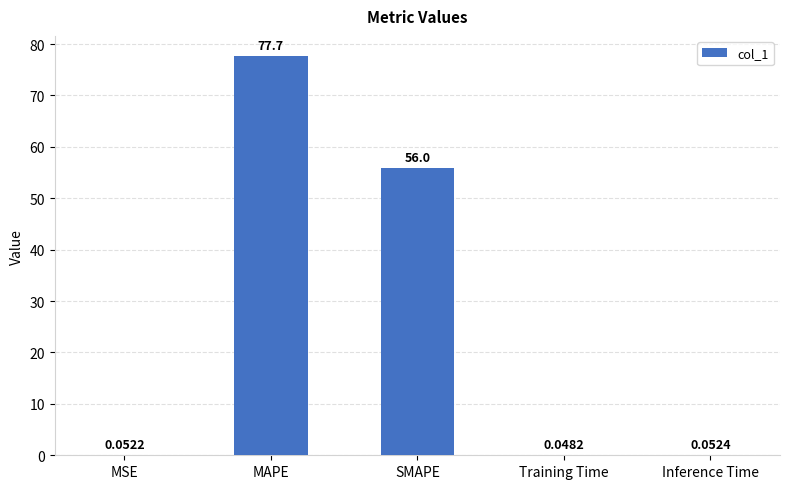

What is the change in value from MSE to MAPE?

+77.7